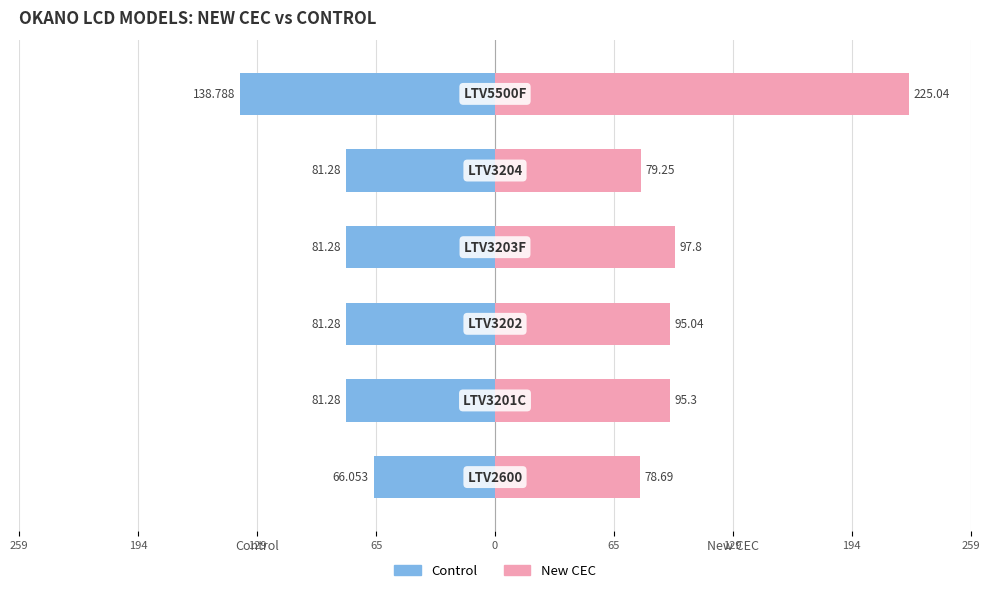

Is it true that Control equals -56.9 at 0?

False